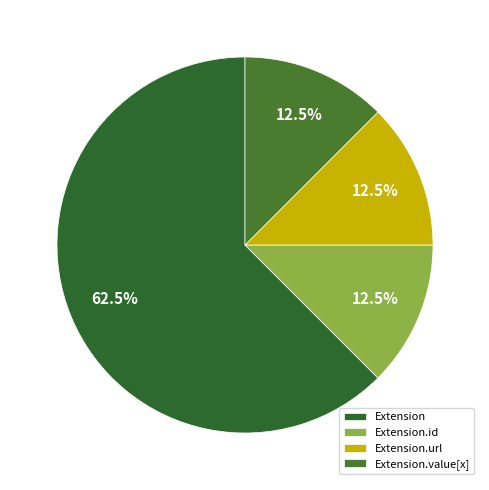

To the nearest percent, what is the average slice percentage?

25%